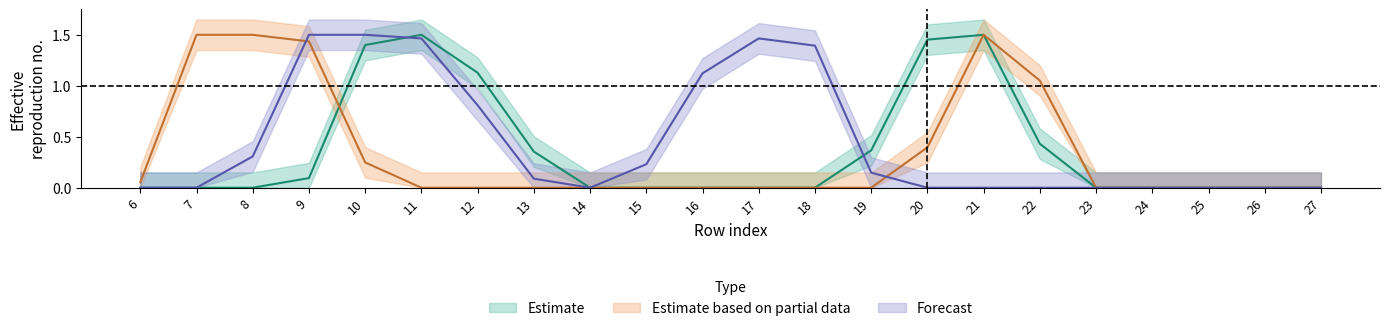

The col_8 series shows -0.8 at 23. True or false?

False